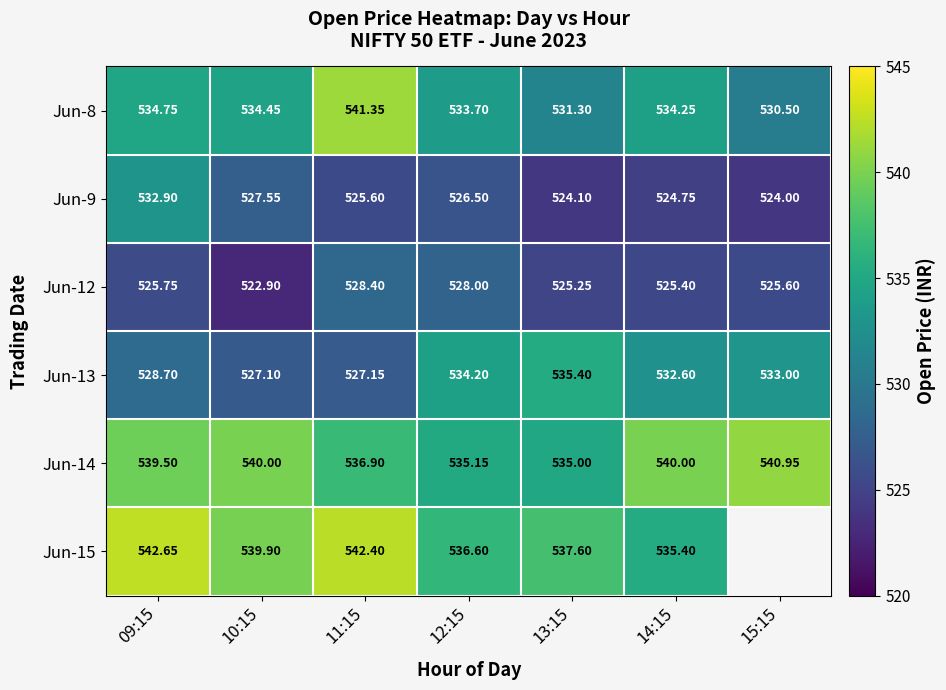

At which category does the chart reach its peak across all series?

09:15